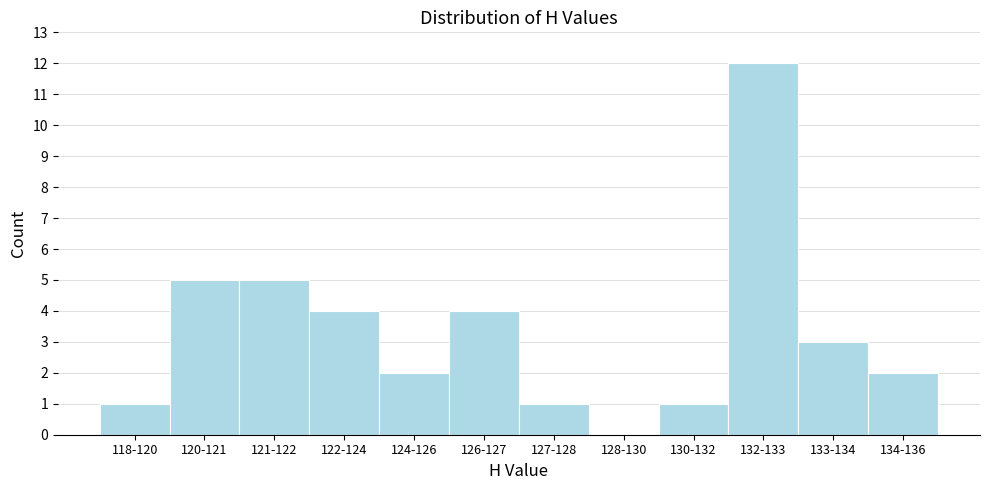

Reading left to right, what are all the values shown in this chart?

118-120=1	120-121=5	121-122=5	122-124=4	124-126=2	126-127=4	127-128=1	128-130=0	130-132=1	132-133=12	133-134=3	134-136=2